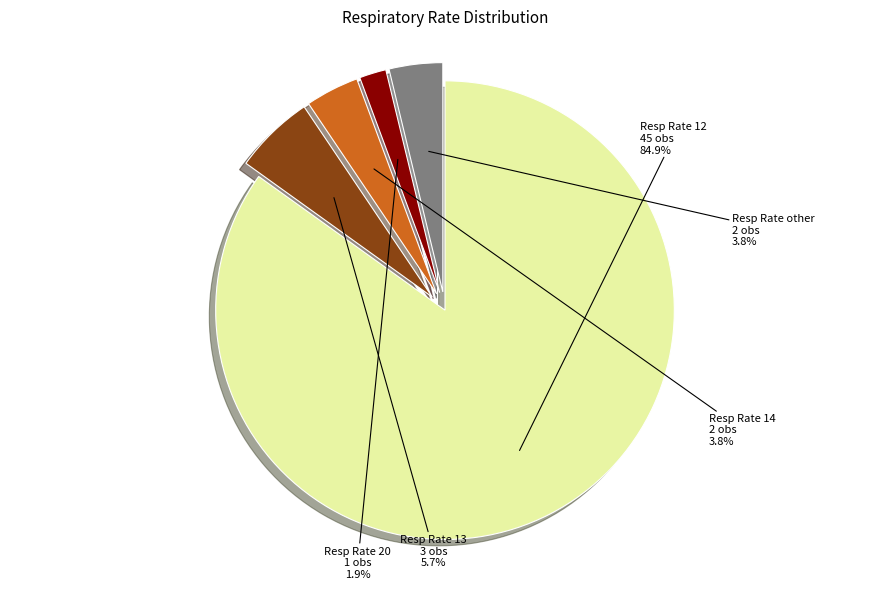

Count the number of slices in the pie.

5